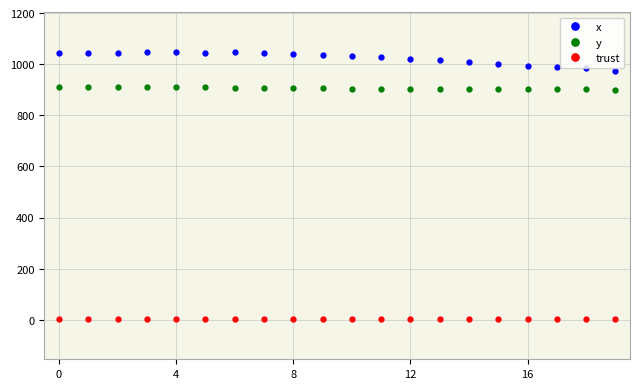

Which series has the largest total across all categories?

x